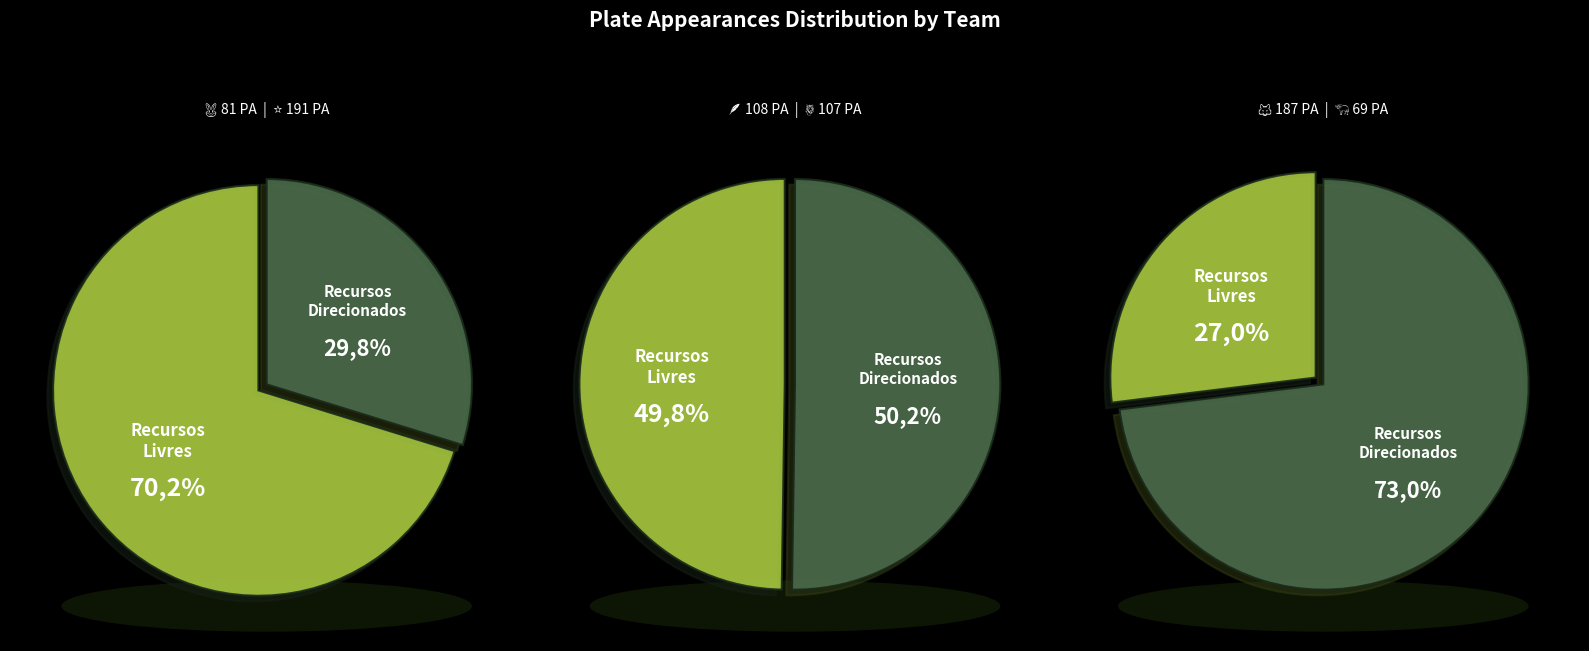

How many segments does this pie chart have?

6